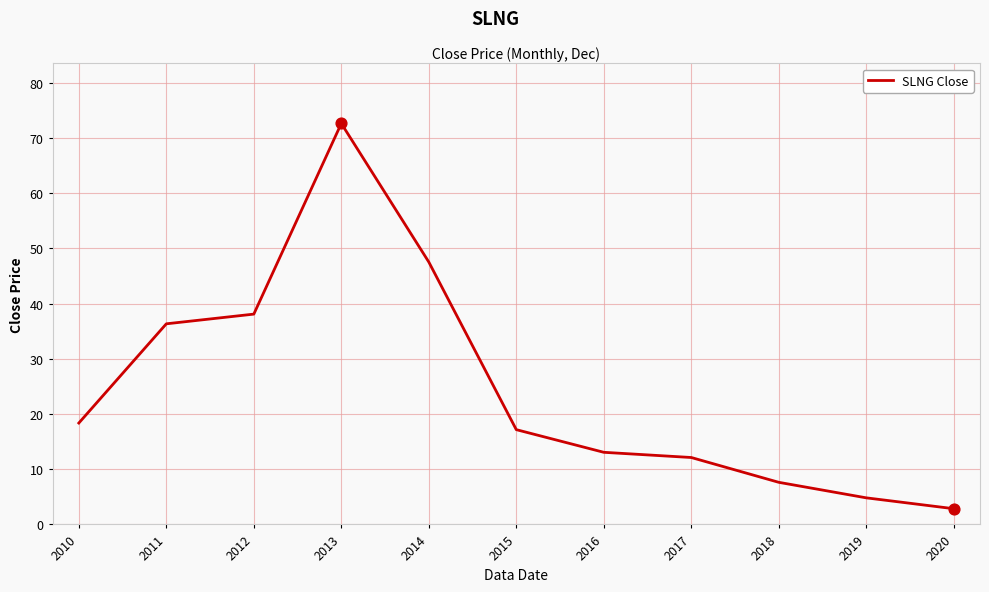

Which has a higher value, 2013 or 2018?

2013